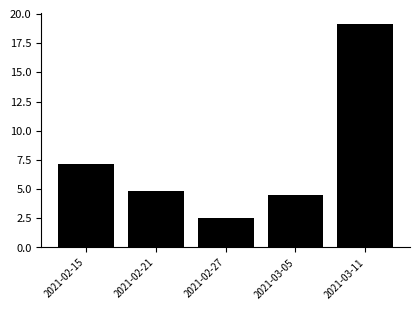

Are the bars horizontal?

No